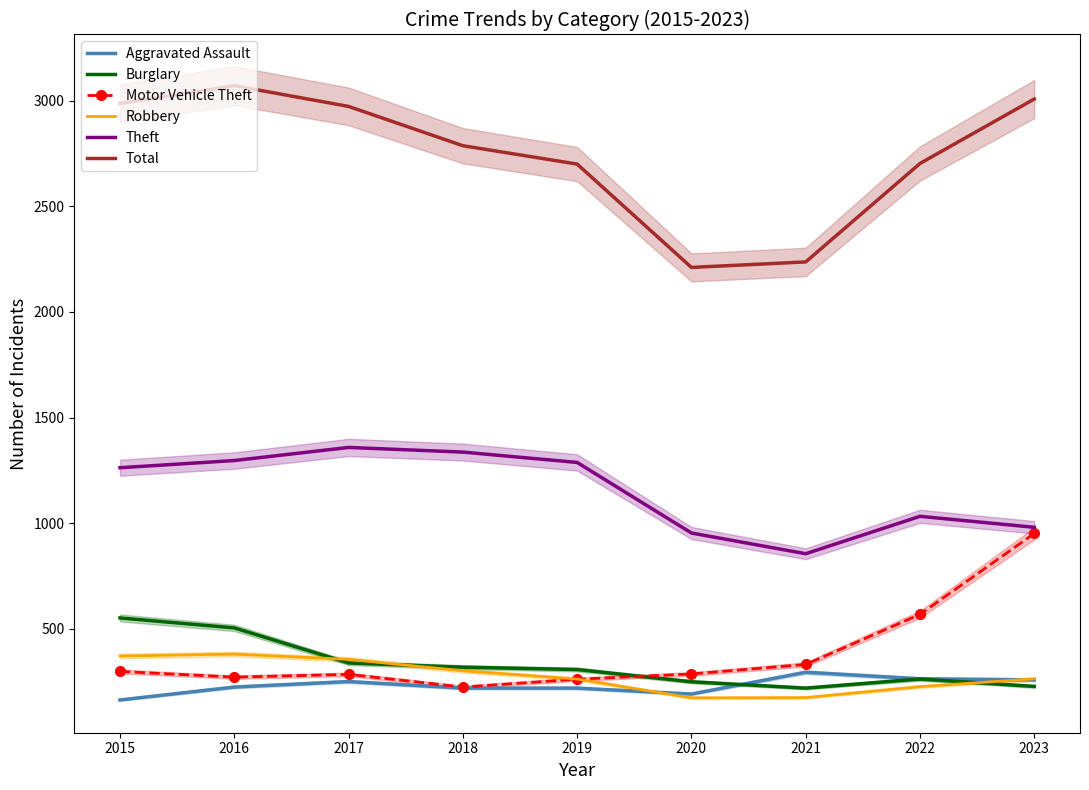

Is it true that Total equals 4819 at 2019?

False